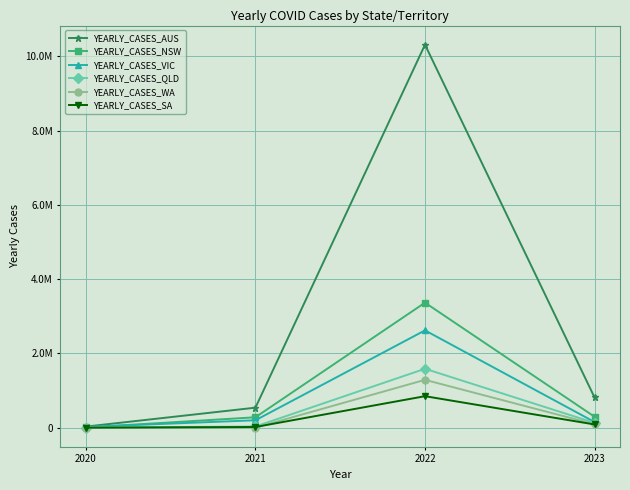

What are all the series names shown in the legend?

YEARLY_CASES_AUS, YEARLY_CASES_NSW, YEARLY_CASES_VIC, YEARLY_CASES_QLD, YEARLY_CASES_WA, YEARLY_CASES_SA